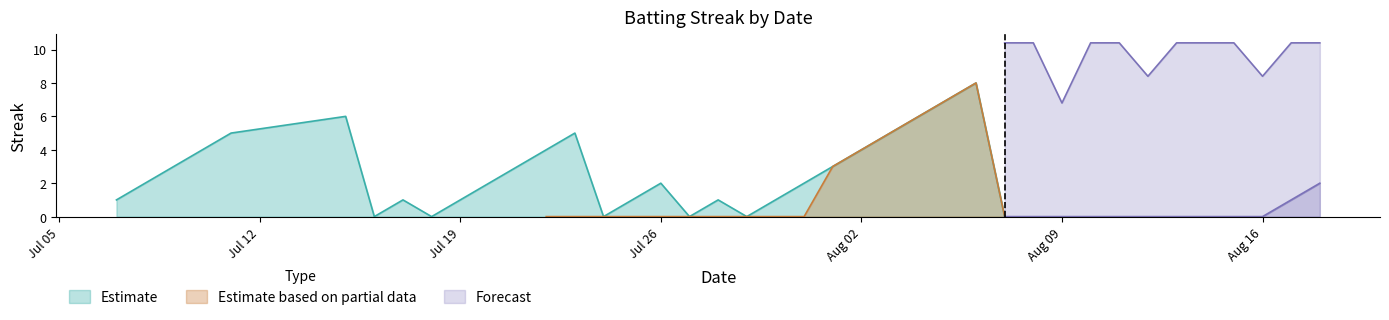

True or false: Estimate based on partial data and Estimate intersect in this chart.

False